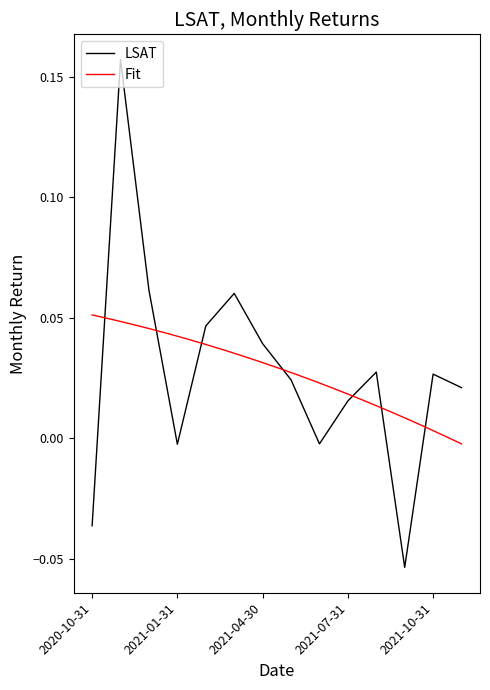

What is the difference between the maximum and minimum values?

0.2